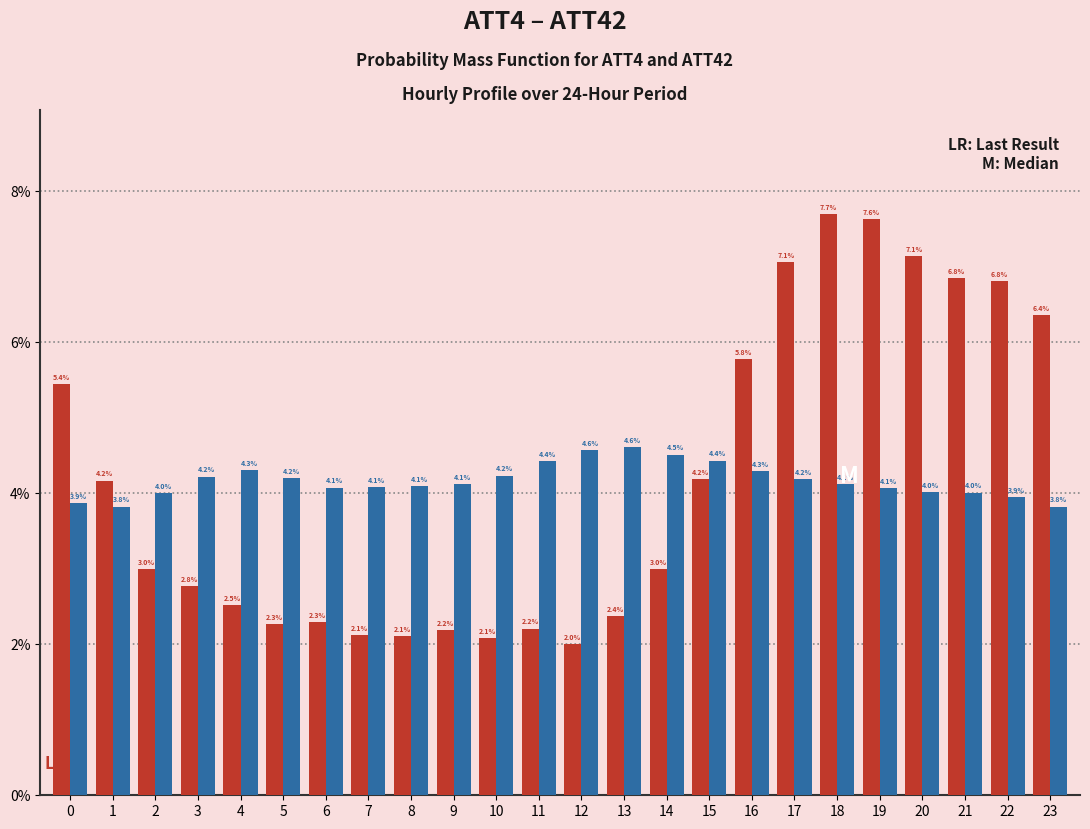

Reading right to left, transcribe all the data shown in this chart.

ATT4: 23=6.4	22=6.8	21=6.8	20=7.1	19=7.6	18=7.7	17=7.1	16=5.8	15=4.2	14=3.0	13=2.4	12=2.0	11=2.2	10=2.1	9=2.2	8=2.1	7=2.1	6=2.3	5=2.3	4=2.5	3=2.8	2=3.0	1=4.2	0=5.4
ATT42: 23=3.8	22=3.9	21=4.0	20=4.0	19=4.1	18=4.1	17=4.2	16=4.3	15=4.4	14=4.5	13=4.6	12=4.6	11=4.4	10=4.2	9=4.1	8=4.1	7=4.1	6=4.1	5=4.2	4=4.3	3=4.2	2=4.0	1=3.8	0=3.9